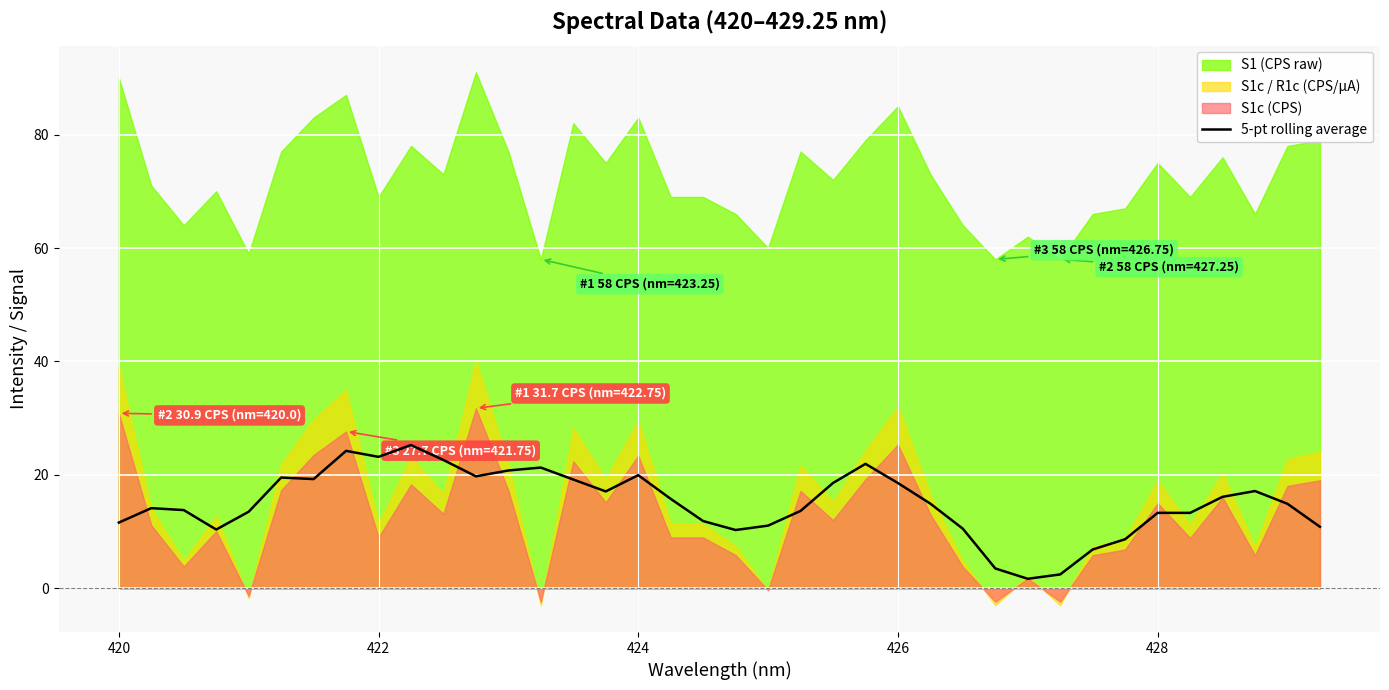

What is the maximum value for 5-pt rolling average?

25.3